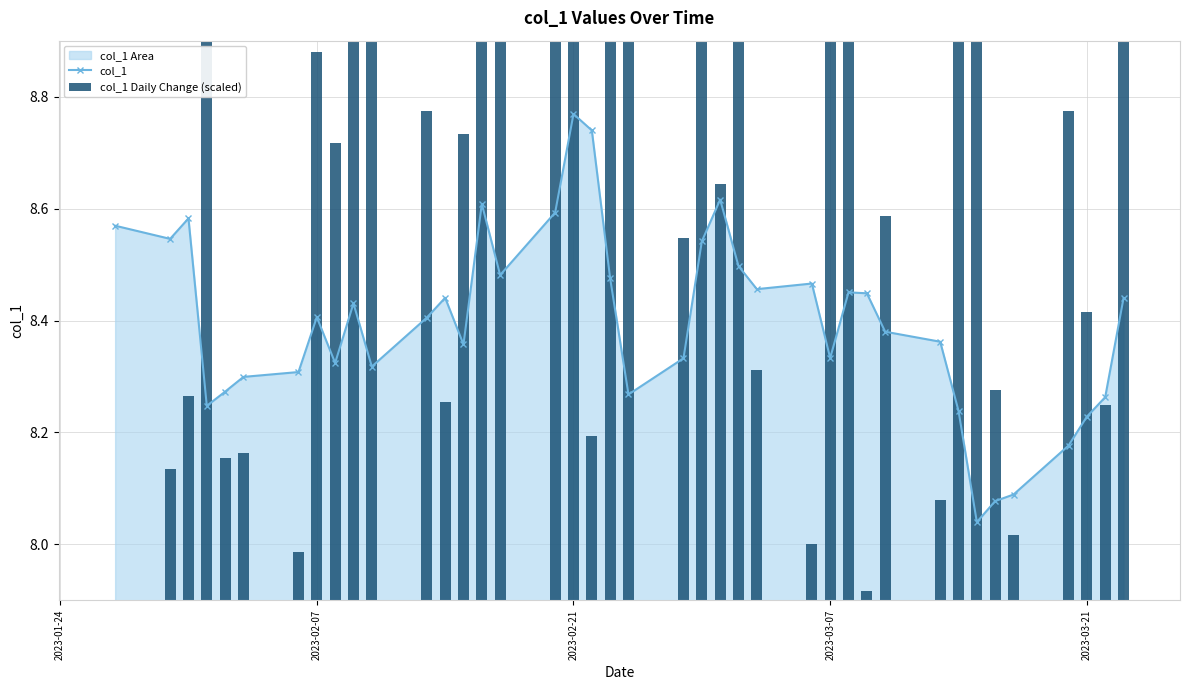

What is the value of the col_1 Daily Change (scaled) bar at the 6th from the left?

0.3